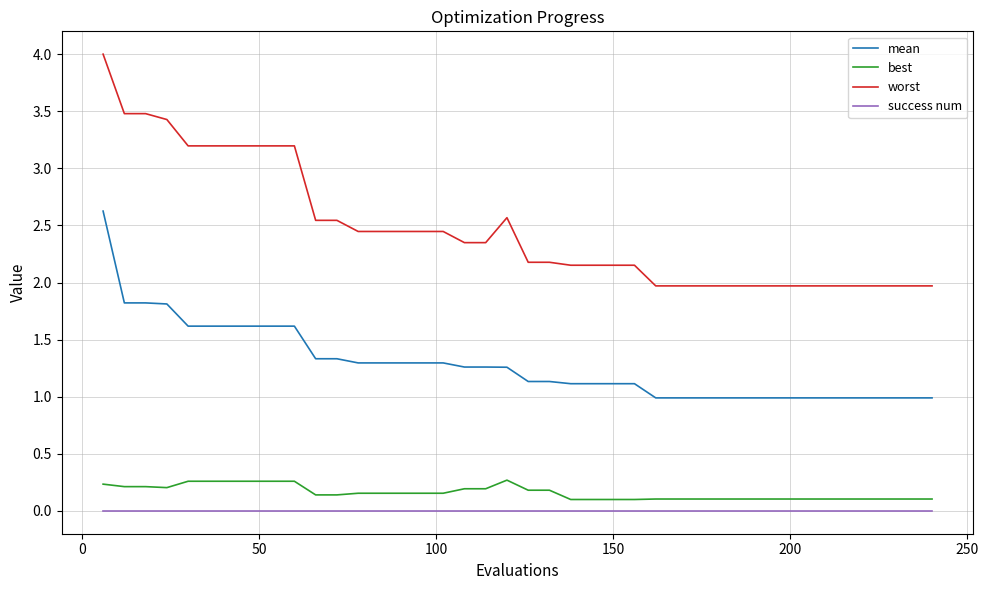

Which series has the largest range (max minus min)?

worst